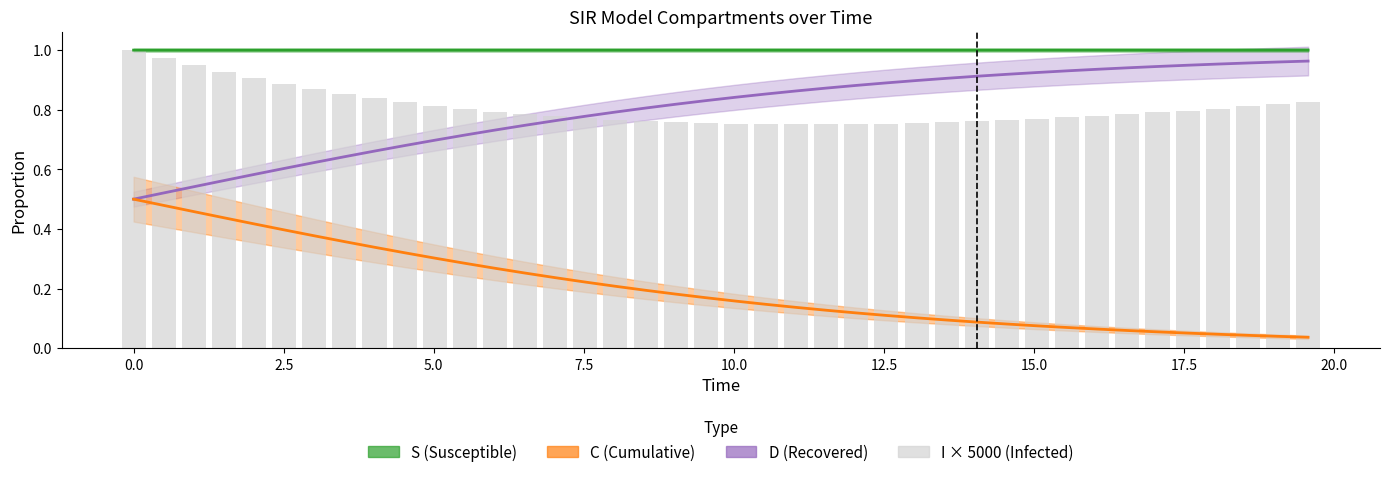

What position from the left is 17.5?

36